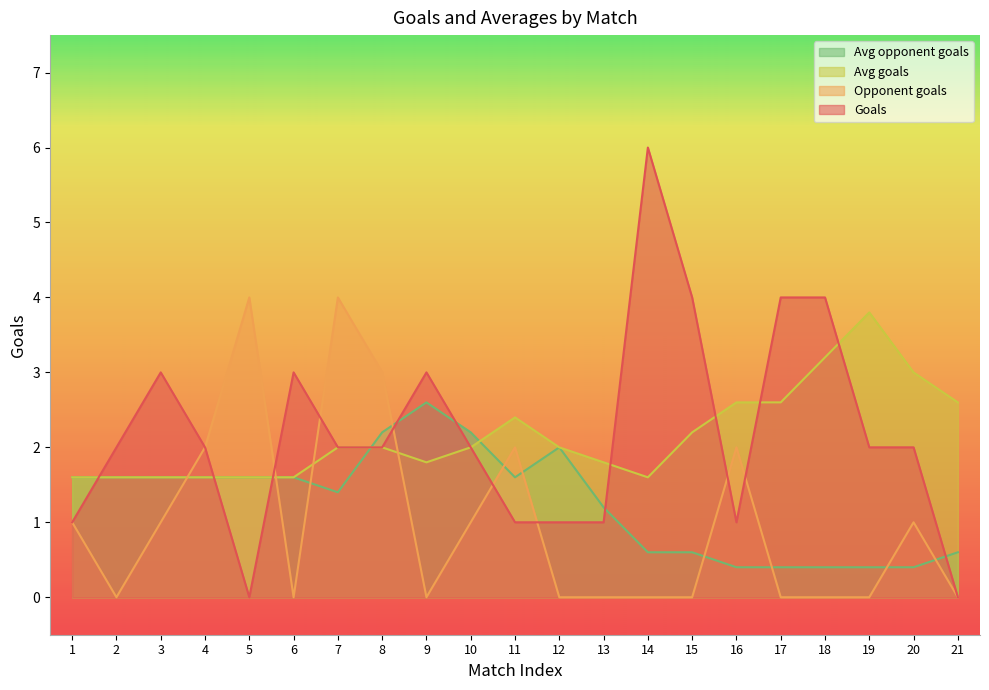

At which label is Opponent goals closest to 2?

4